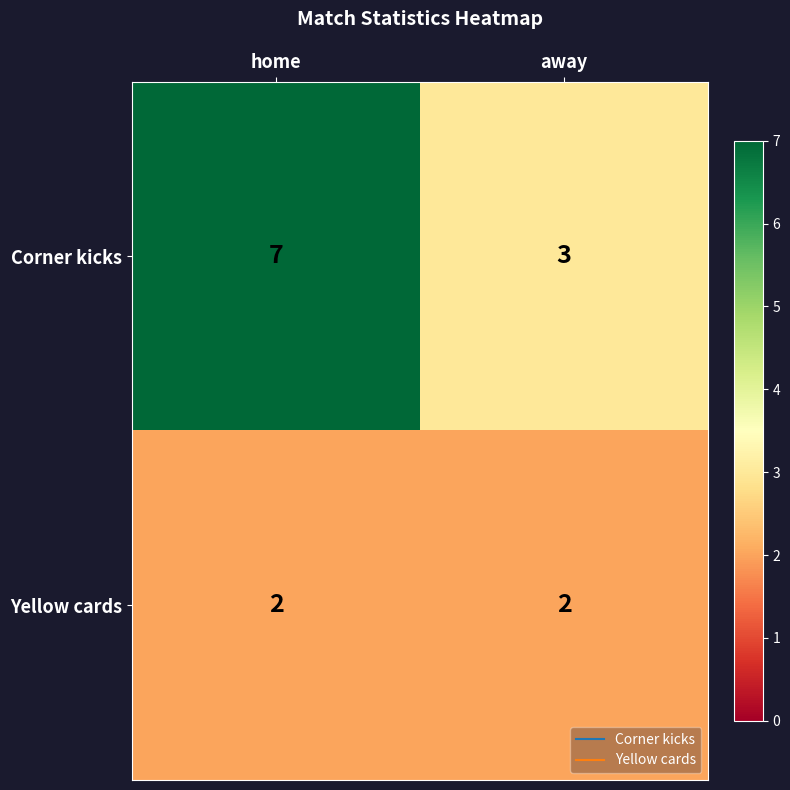

Reading right to left, extract all data points from this chart.

Corner kicks: away=3	home=7
Yellow cards: away=2	home=2